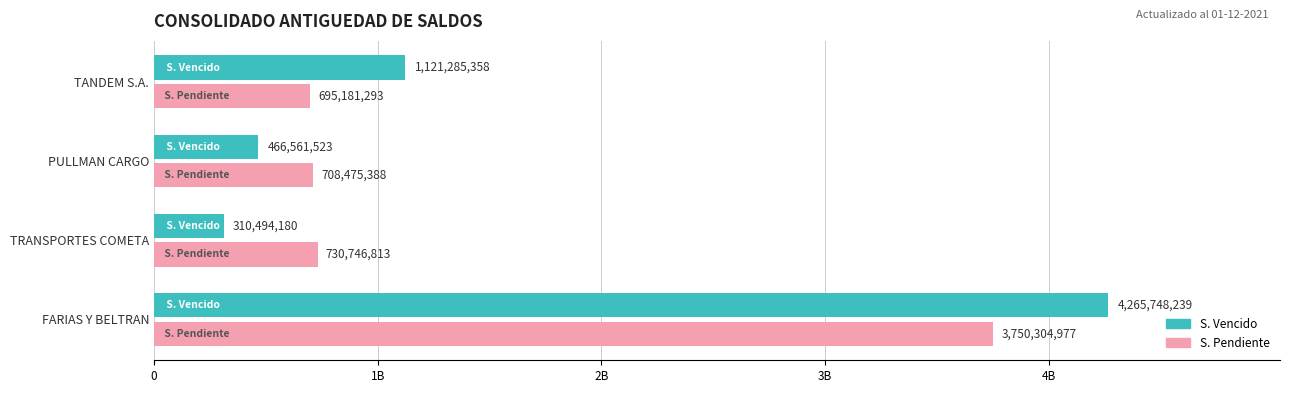

At how many categories does at least one series exceed 3059507159?

1